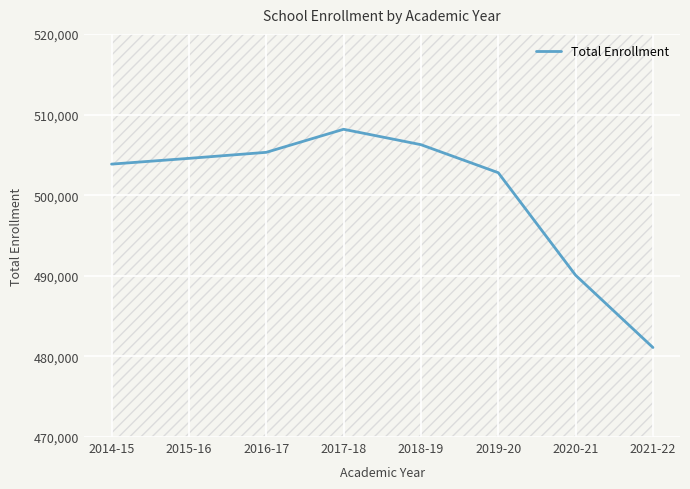

What is the maximum value shown in the chart?

508169